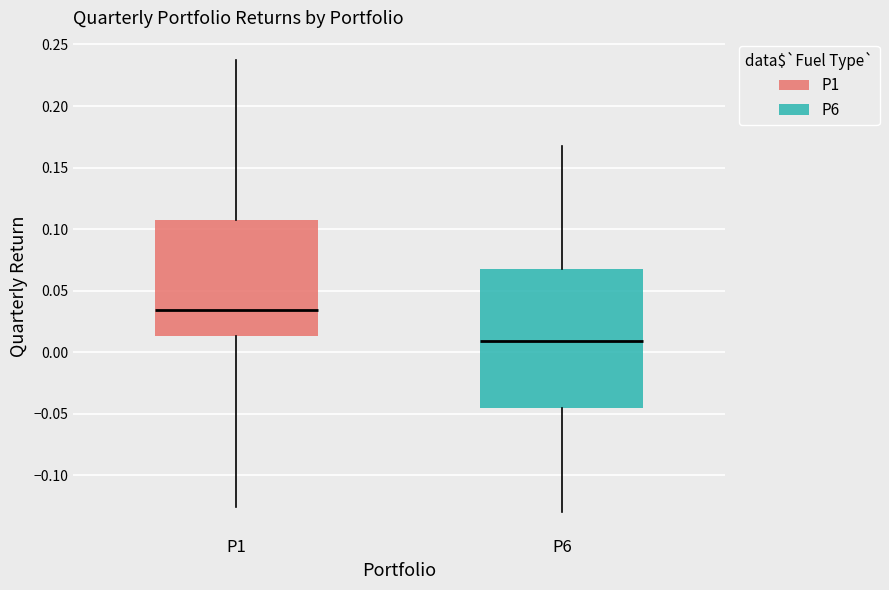

Where does the lower whisker of the box for P1 end on the y-axis? The values are not printed on the chart, so give them approximately, as read against the axis.

-0.125